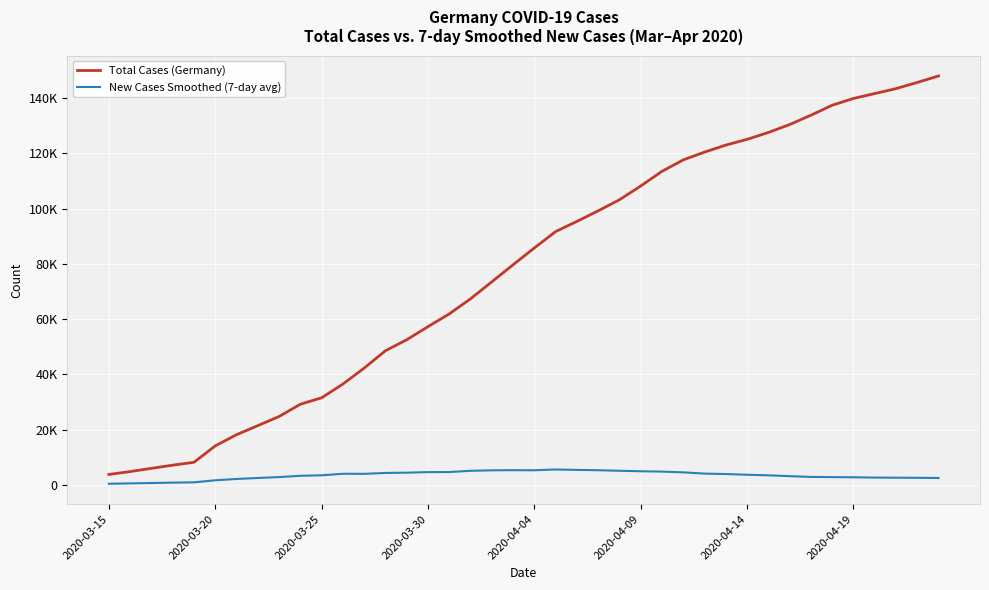

Where does the Total Cases (Germany) series first go above 85778?

21